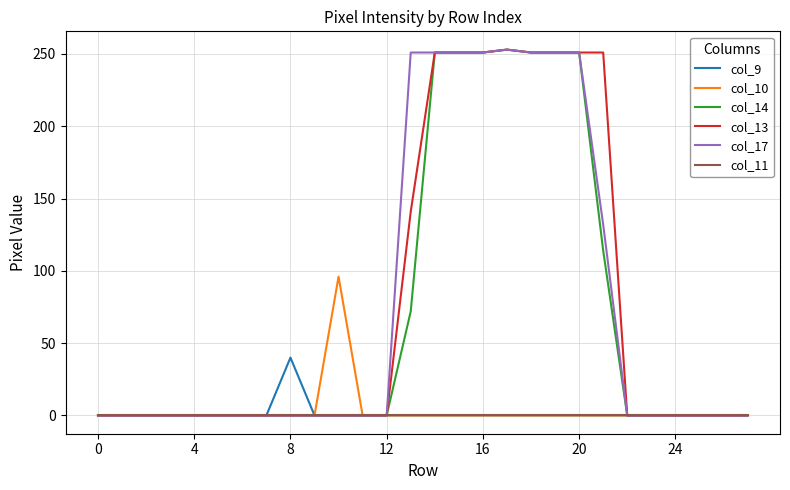

What is the greatest value displayed?

253